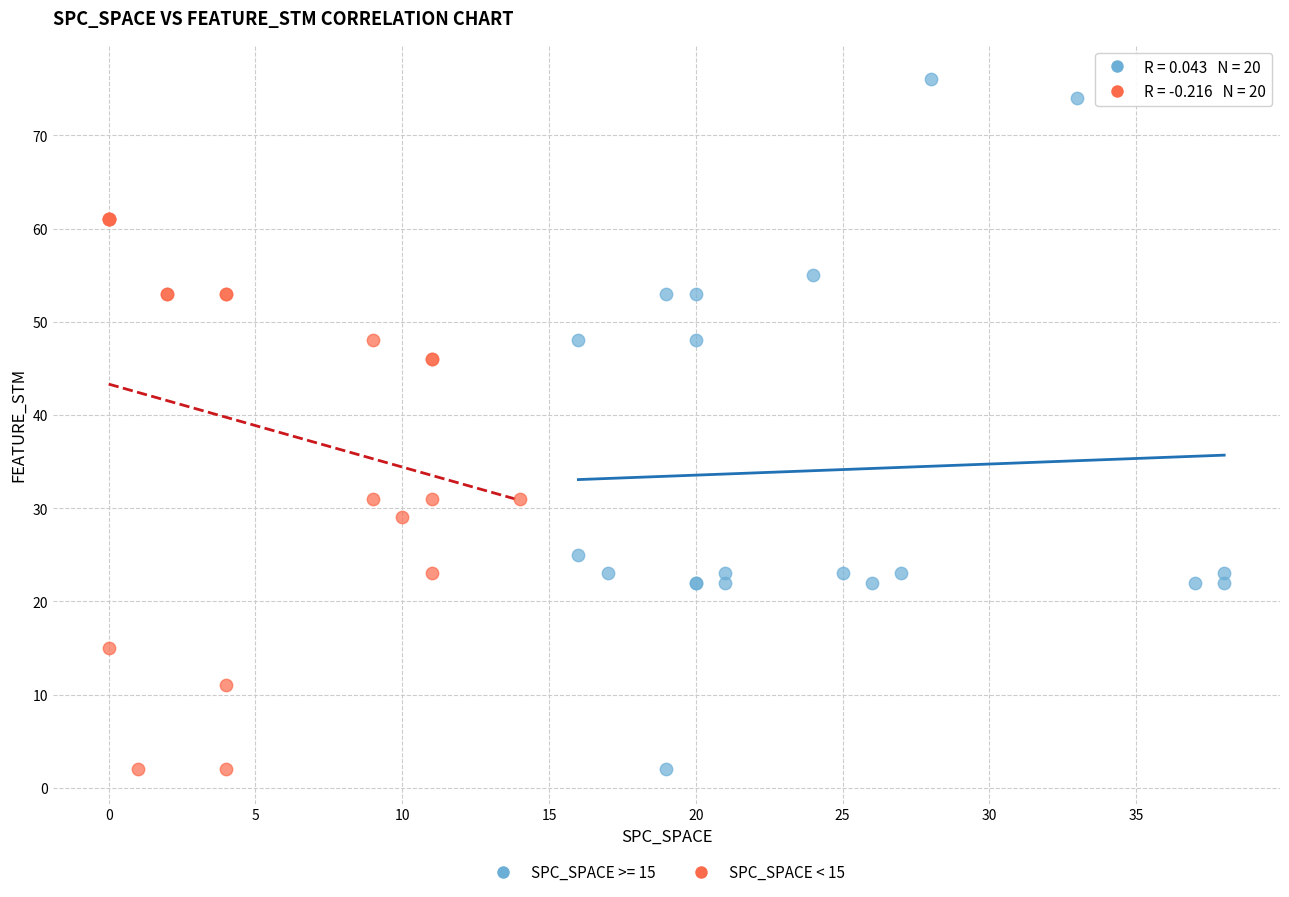

Which series contains the highest Y value?

SPC_SPACE >= 15